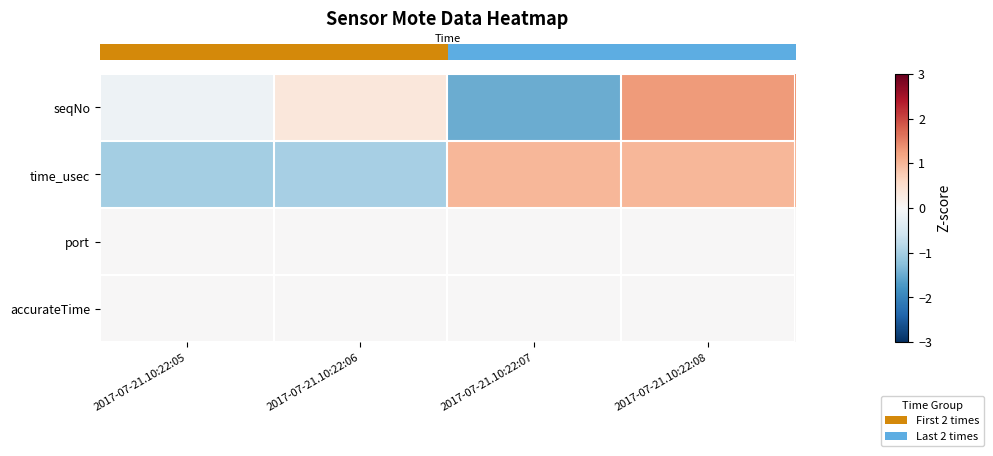

Reading left to right, what are all the values shown in this chart?

row_0: 2017-07-21.10:22:05=-0.2	2017-07-21.10:22:06=0.4	2017-07-21.10:22:07=-1.5	2017-07-21.10:22:08=1.3
row_1: 2017-07-21.10:22:05=-1.0	2017-07-21.10:22:06=-1.0	2017-07-21.10:22:07=1.0	2017-07-21.10:22:08=1.0
row_2: 2017-07-21.10:22:05=0.0	2017-07-21.10:22:06=0.0	2017-07-21.10:22:07=0.0	2017-07-21.10:22:08=0.0
row_3: 2017-07-21.10:22:05=0.0	2017-07-21.10:22:06=0.0	2017-07-21.10:22:07=0.0	2017-07-21.10:22:08=0.0